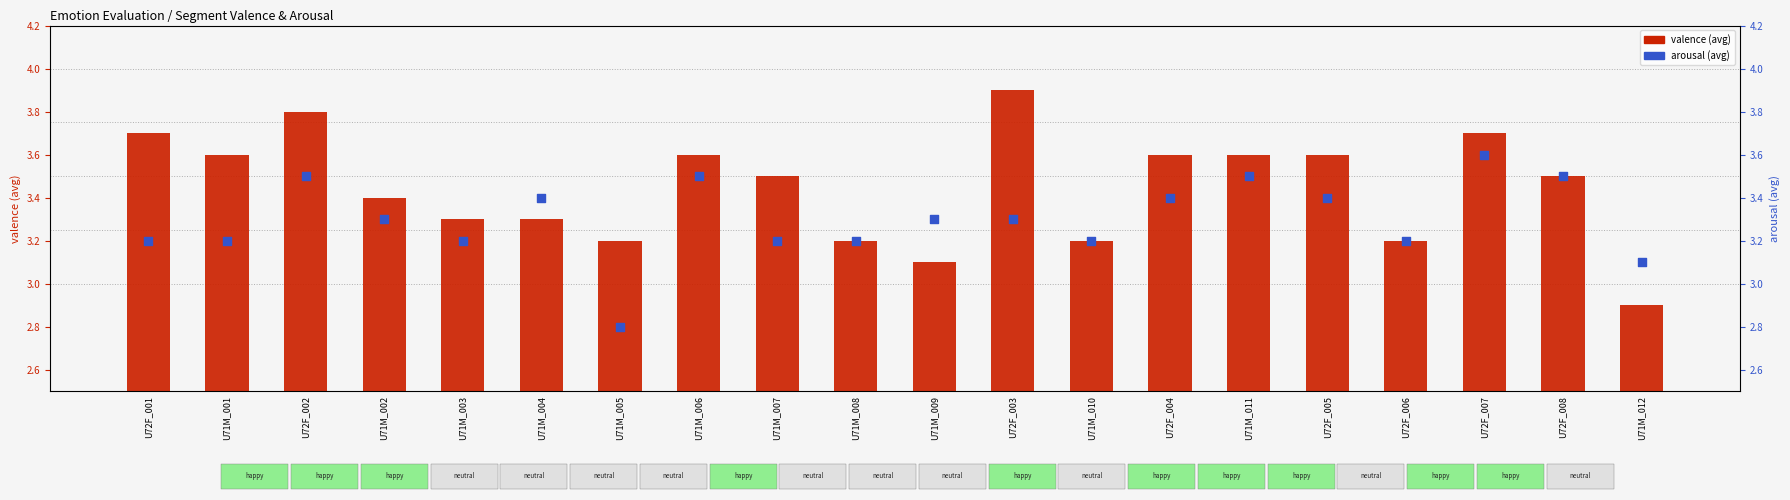

At which category is the sum across all series the highest?

U72F_007